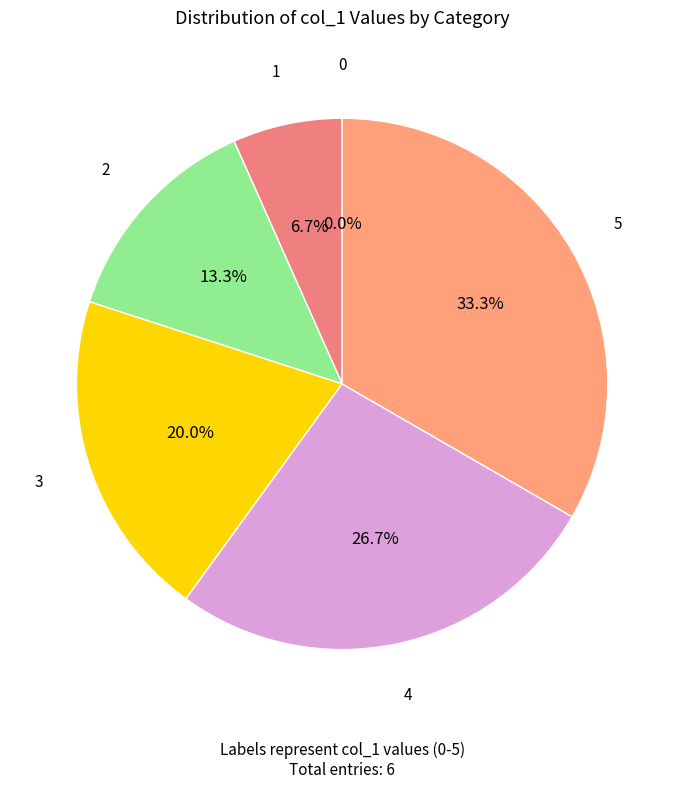

Is there a majority slice in this chart?

No